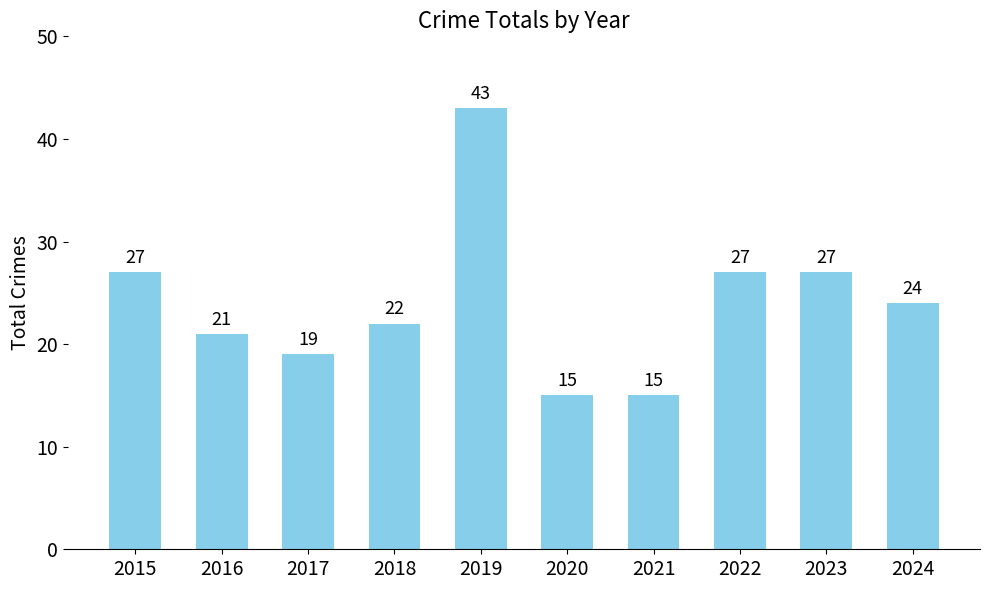

Which has a higher value, 2022 or 2020?

2022